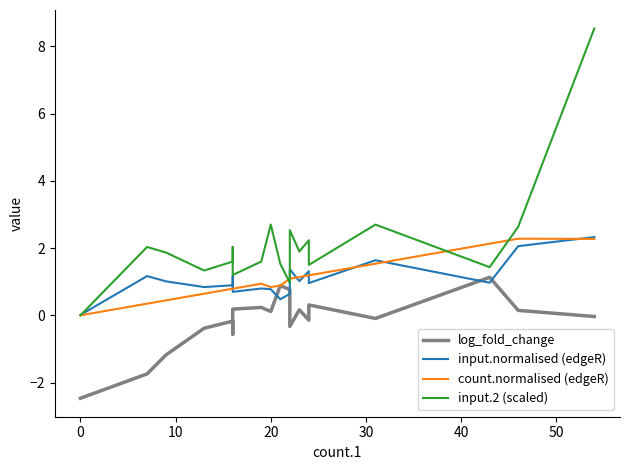

Reading left to right, transcribe all the data shown in this chart.

log_fold_change: -2.5	-1.7	-1.2	-0.4	-0.2	-0.6	-0.5	0.2	0.2	0.1	0.9	0.8	-0.3	0.2	-0.1	0.3	-0.1	1.1	0.1	-0.0
input.normalised (edgeR): 0.0	1.2	1.0	0.8	0.9	1.2	1.1	0.7	0.8	0.8	0.5	0.6	1.4	1.0	1.3	1.0	1.6	1.0	2.1	2.3
count.normalised (edgeR): 0.0	0.3	0.4	0.6	0.8	0.8	0.8	0.8	0.9	0.8	0.9	1.1	1.1	1.1	1.2	1.2	1.5	2.1	2.3	2.3
input.2 (scaled): 0.0	2.0	1.9	1.3	1.6	2.0	1.8	1.2	1.6	2.7	1.5	1.0	2.5	1.9	2.2	1.5	2.7	1.4	2.6	8.5